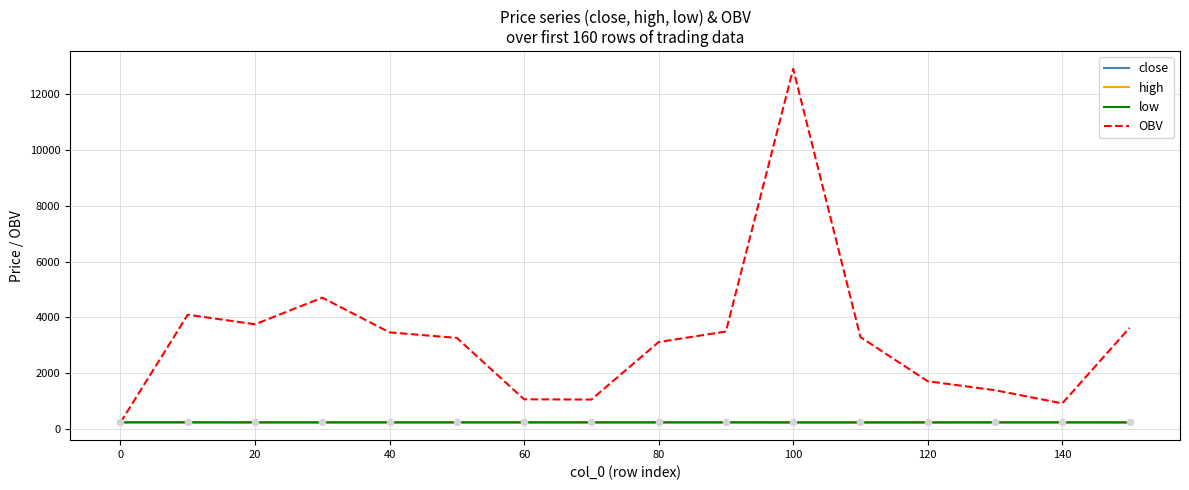

What are all the series names shown in the legend?

close, high, low, OBV